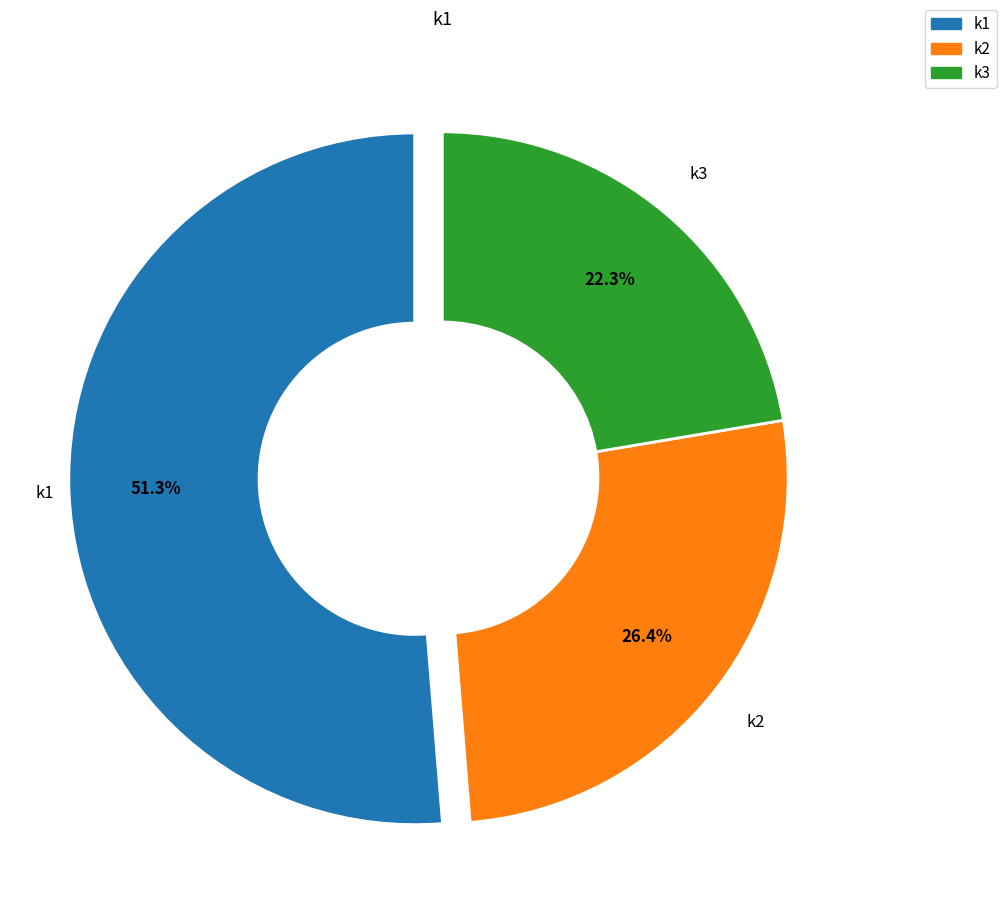

Which category has the biggest portion of the pie?

k1